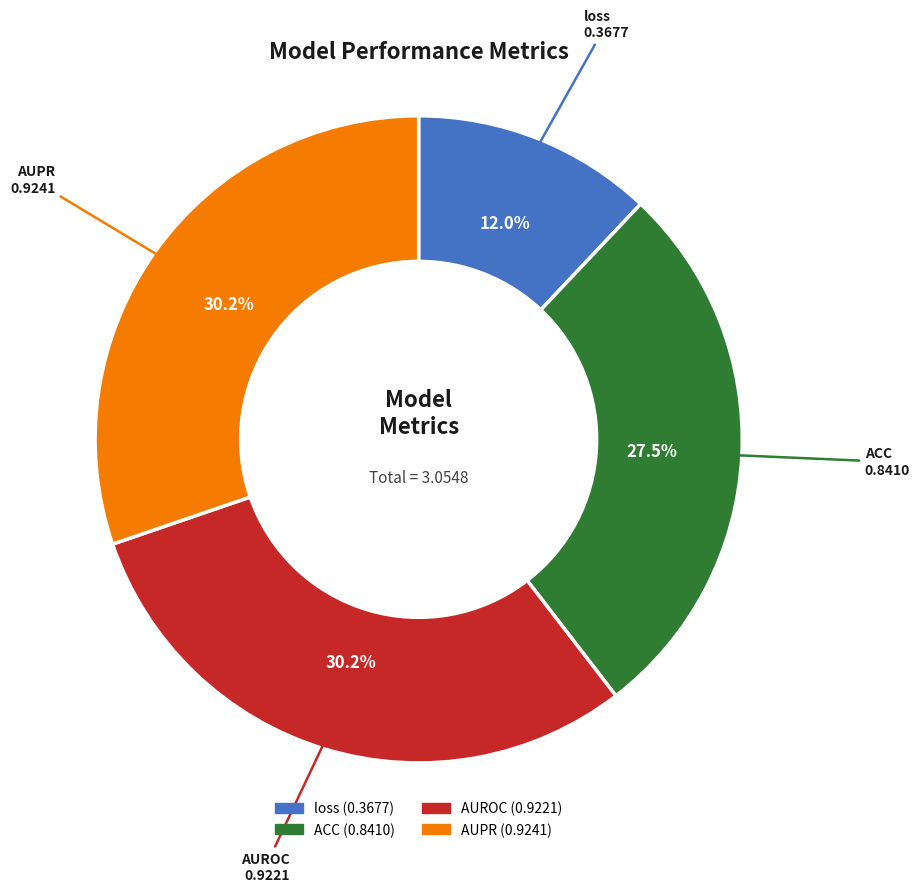

What is the smallest slice in the pie chart?

loss